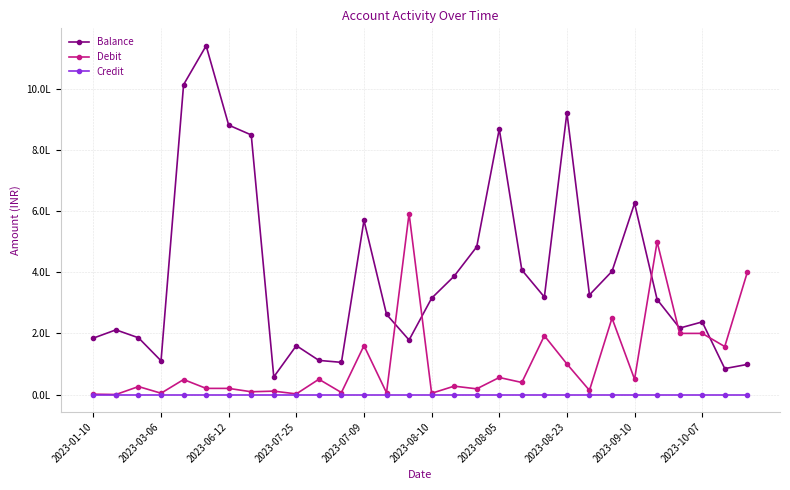

Is this an area chart (filled region under the line)?

No